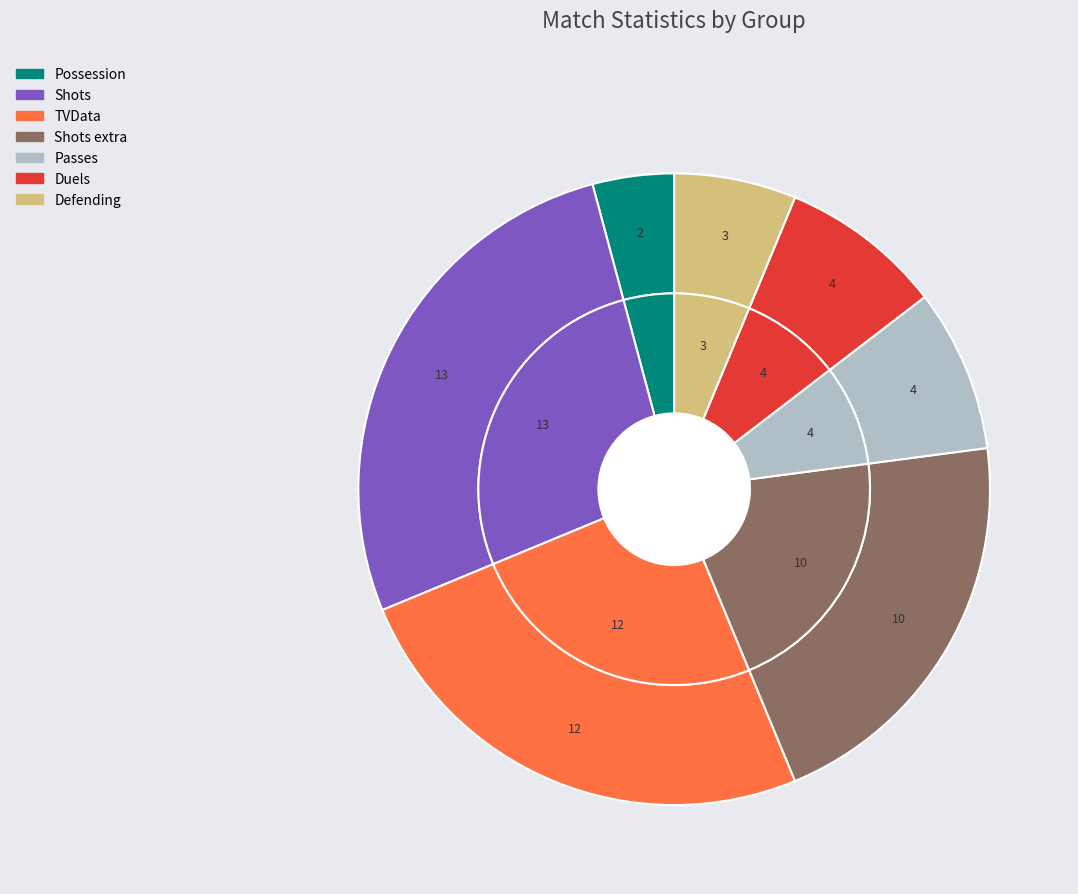

Count the number of slices in the pie.

7